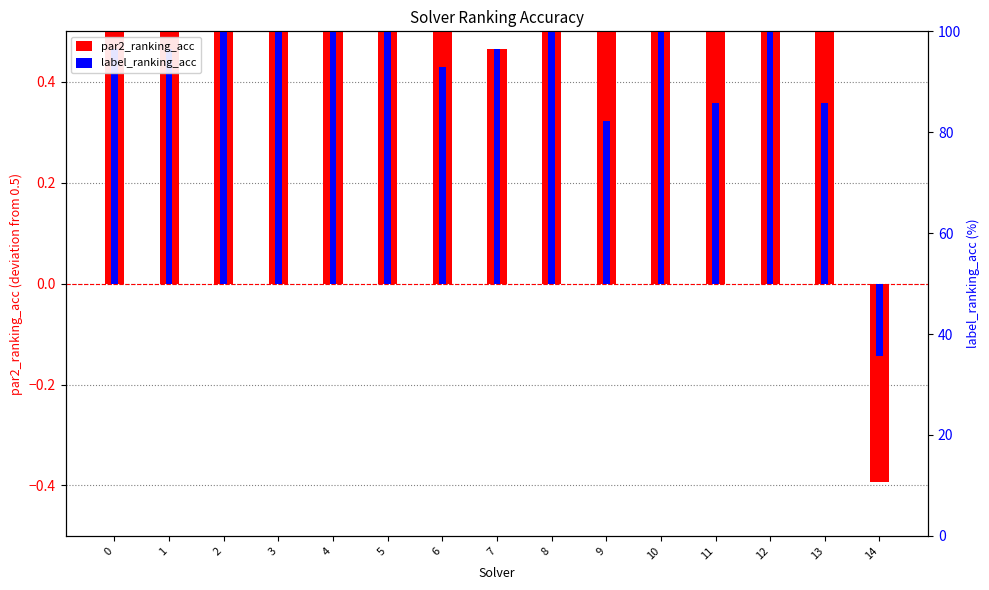

At how many categories does at least one series exceed 0?

14